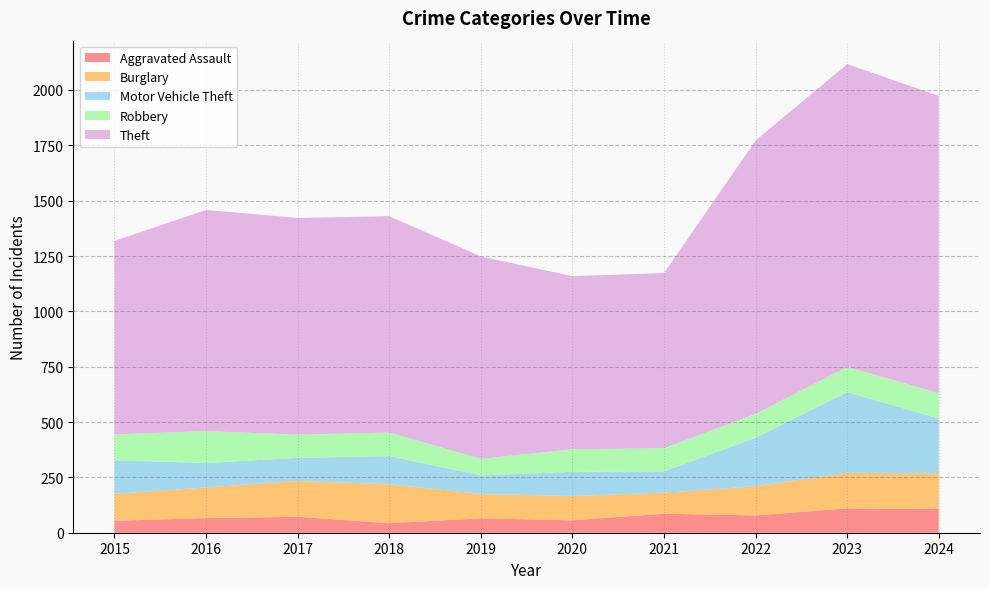

Reading right to left, what are all the values shown in this chart?

Aggravated Assault: 2024=107	2023=110	2022=78	2021=86	2020=56	2019=65	2018=43	2017=72	2016=66	2015=54
Burglary: 2024=161	2023=161	2022=132	2021=95	2020=110	2019=110	2018=176	2017=162	2016=139	2015=121
Motor Vehicle Theft: 2024=248	2023=364	2022=219	2021=96	2020=109	2019=84	2018=127	2017=104	2016=110	2015=152
Robbery: 2024=115	2023=114	2022=108	2021=105	2020=102	2019=75	2018=107	2017=105	2016=144	2015=117
Theft: 2024=1342	2023=1368	2022=1235	2021=791	2020=782	2019=914	2018=977	2017=979	2016=999	2015=874